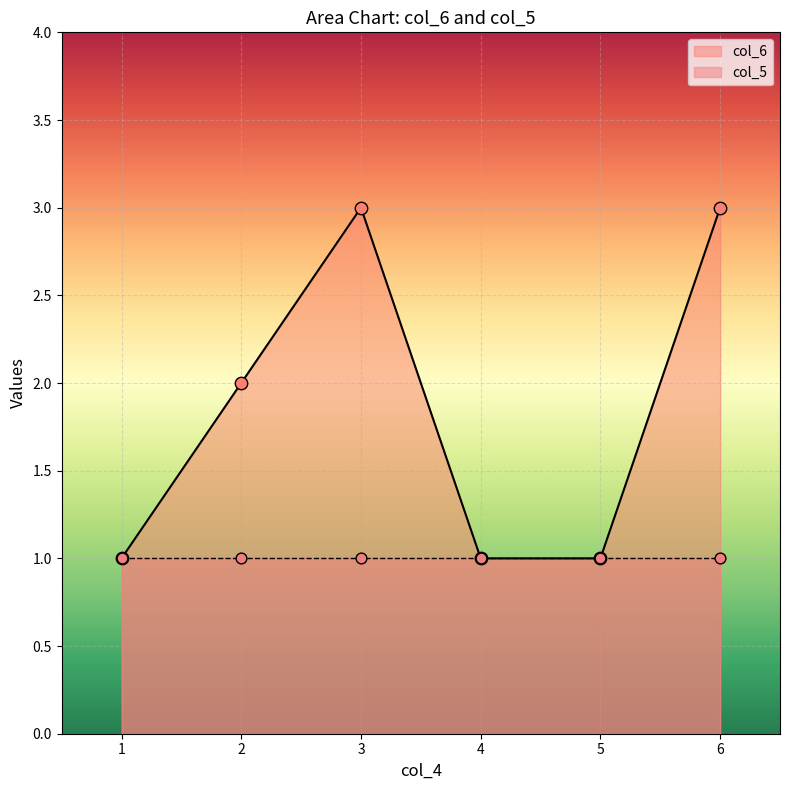

The value of col_6 at 4 is 1. True or false?

True